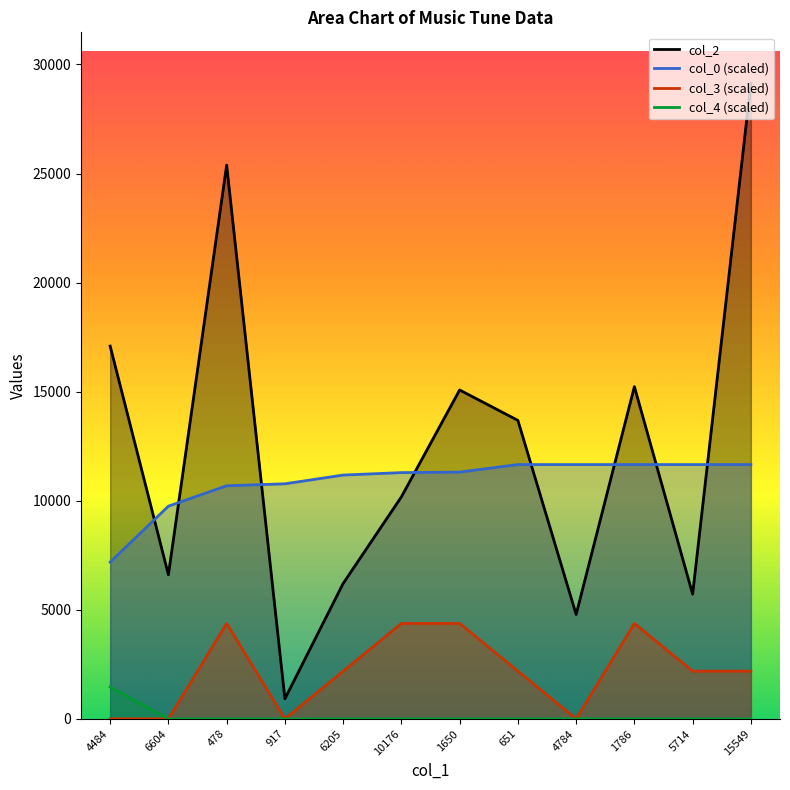

At which category is the sum across all series the highest?

15549